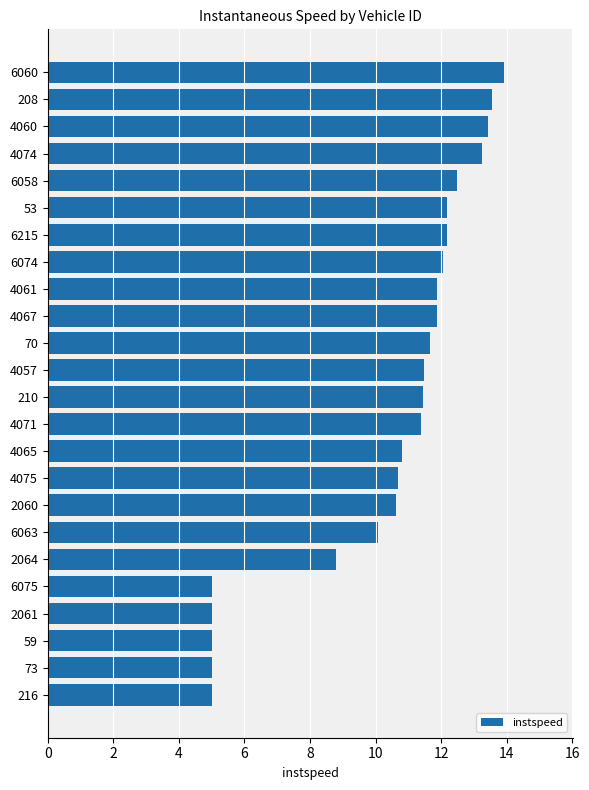

What is the change in value from 4075 to 70?

+1.0